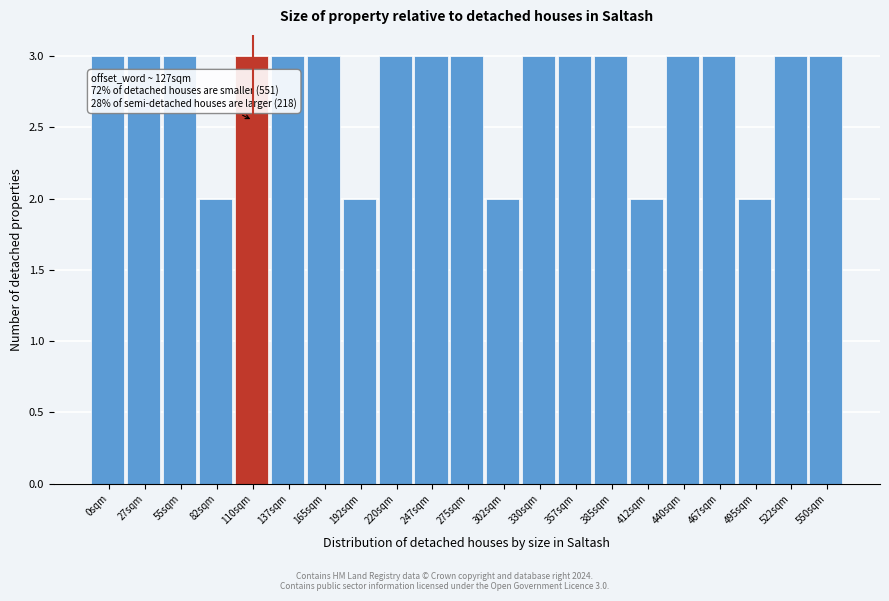

Reading left to right, extract all data points from this chart.

0sqm=3	27sqm=3	55sqm=3	82sqm=2	110sqm=3	137sqm=3	165sqm=3	192sqm=2	220sqm=3	247sqm=3	275sqm=3	302sqm=2	330sqm=3	357sqm=3	385sqm=3	412sqm=2	440sqm=3	467sqm=3	495sqm=2	522sqm=3	550sqm=3